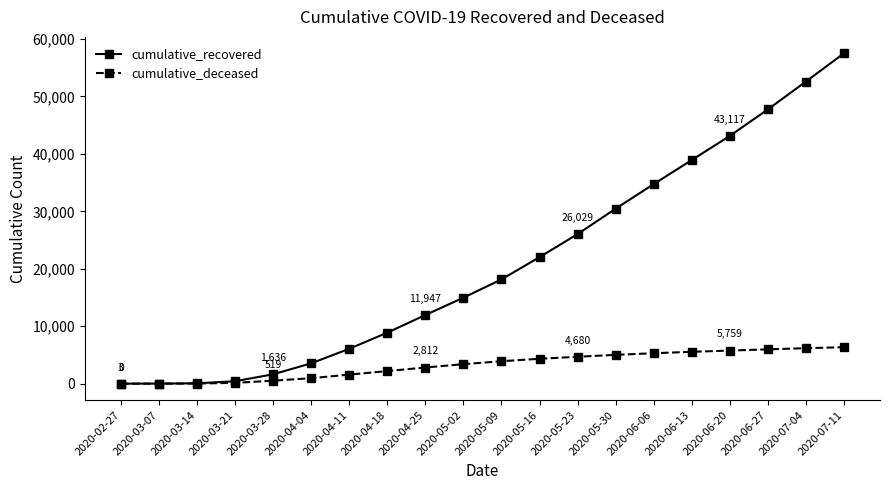

What is the maximum value for cumulative_recovered?

57484